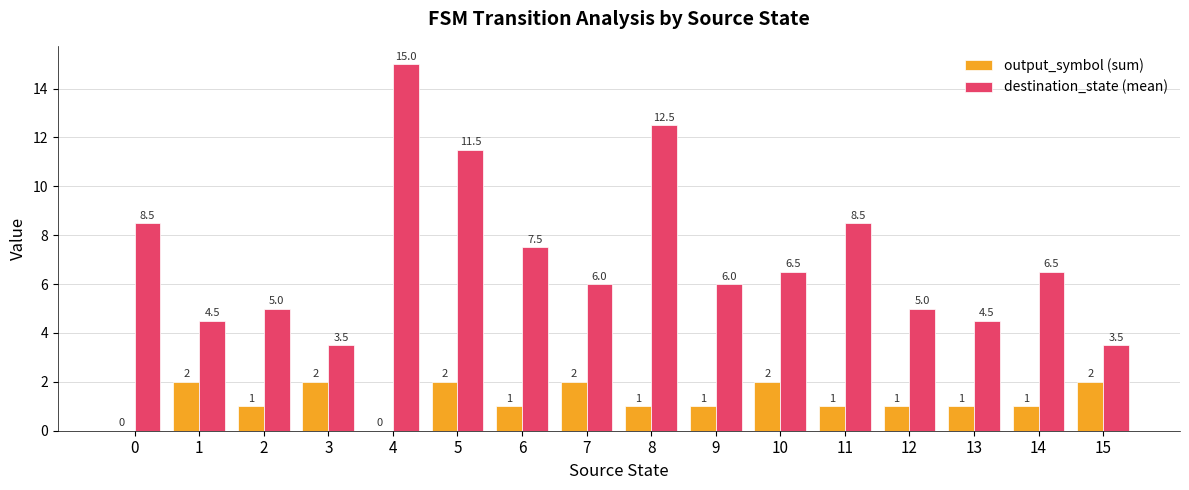

How many series are shown in this chart?

2